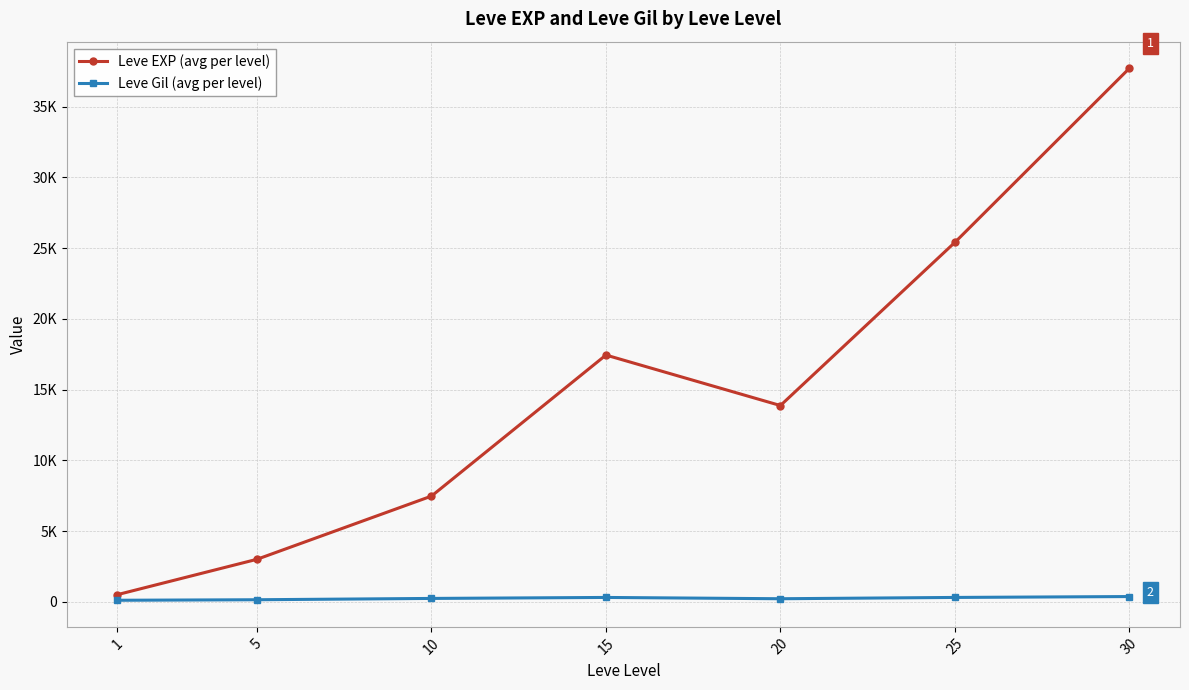

How many interior local peaks does the Leve Gil (avg per level) series have?

1